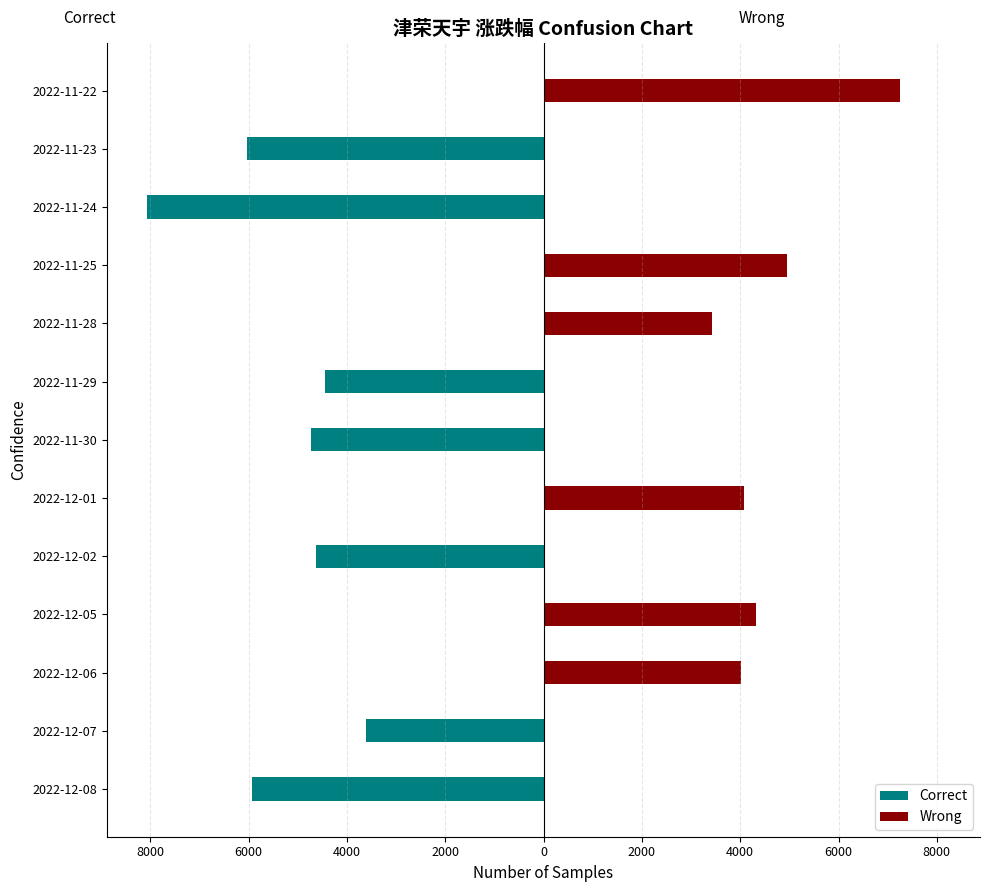

What value does the Wrong series have at 2022-11-28?

3417